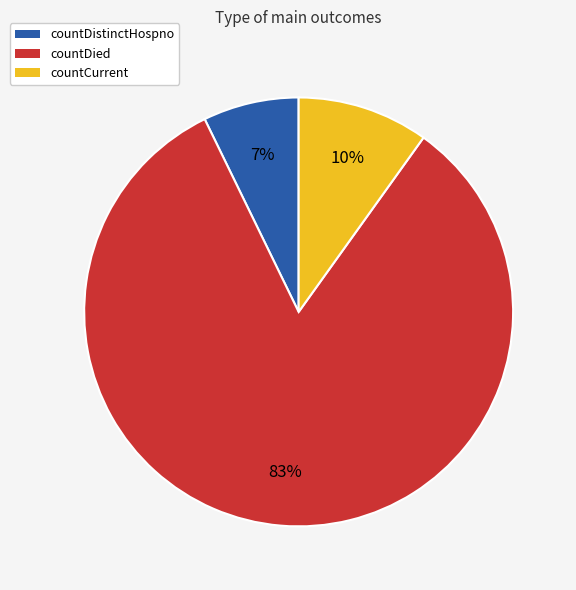

Between countCurrent and countDistinctHospno, which is larger?

countCurrent